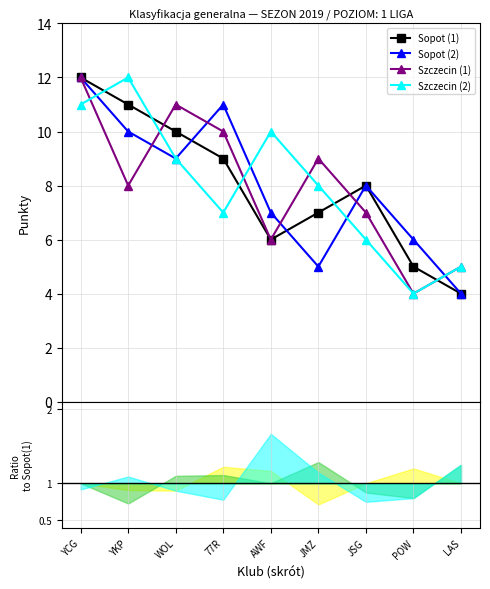

How many interior local valleys does the Sopot (1) series have?

1